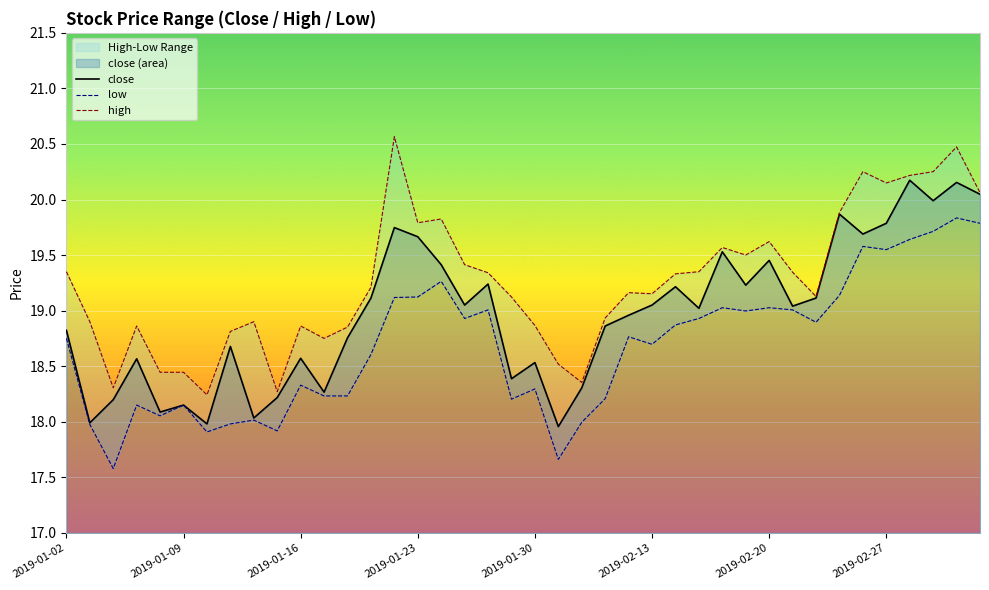

Reading left to right, extract all data points from this chart.

close: 18.8	18.0	18.2	18.6	18.1	18.2	18.0	18.7	18.0	18.2	18.6	18.3	18.8	19.1	19.7	19.7	19.4	19.1	19.2	18.4	18.5	18.0	18.3	18.9	19.0	19.1	19.2	19.0	19.5	19.2	19.5	19.0	19.1	19.9	19.7	19.8	20.2	20.0	20.2	20.0
low: 18.8	18.0	17.6	18.2	18.1	18.2	17.9	18.0	18.0	17.9	18.3	18.2	18.2	18.6	19.1	19.1	19.3	18.9	19.0	18.2	18.3	17.7	18.0	18.2	18.8	18.7	18.9	18.9	19.0	19.0	19.0	19.0	18.9	19.1	19.6	19.5	19.6	19.7	19.8	19.8
high: 19.4	18.9	18.3	18.9	18.4	18.4	18.2	18.8	18.9	18.3	18.9	18.8	18.9	19.2	20.6	19.8	19.8	19.4	19.3	19.1	18.9	18.5	18.4	18.9	19.2	19.2	19.3	19.4	19.6	19.5	19.6	19.3	19.1	19.9	20.3	20.1	20.2	20.3	20.5	20.1